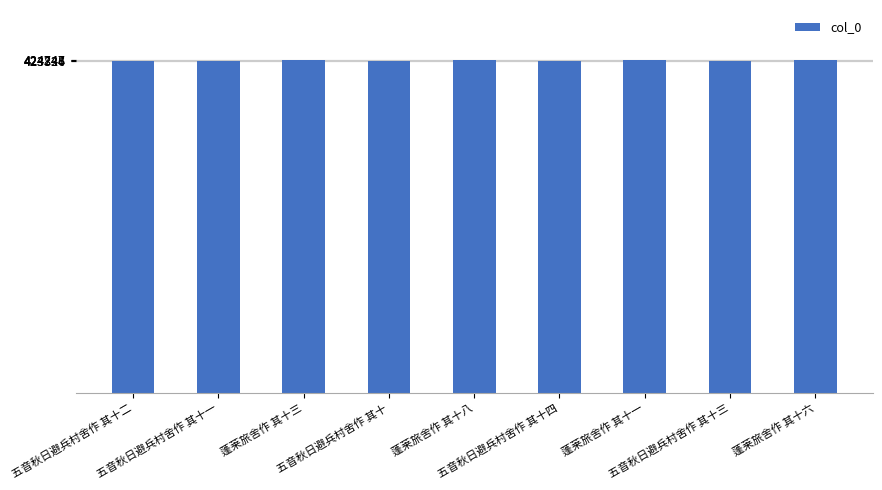

What is the value of the 5th bar from the left?

424684